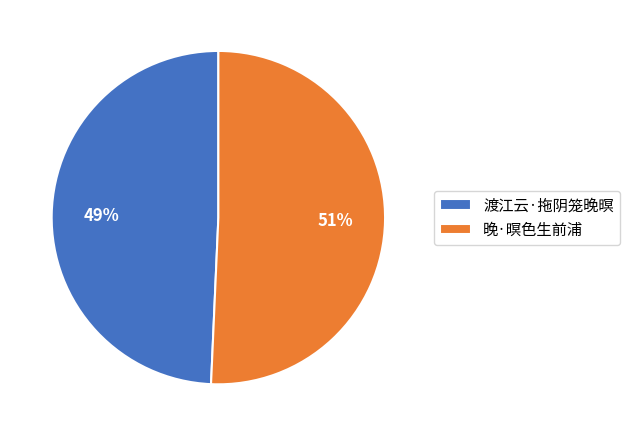

How many slices are in this pie chart?

2